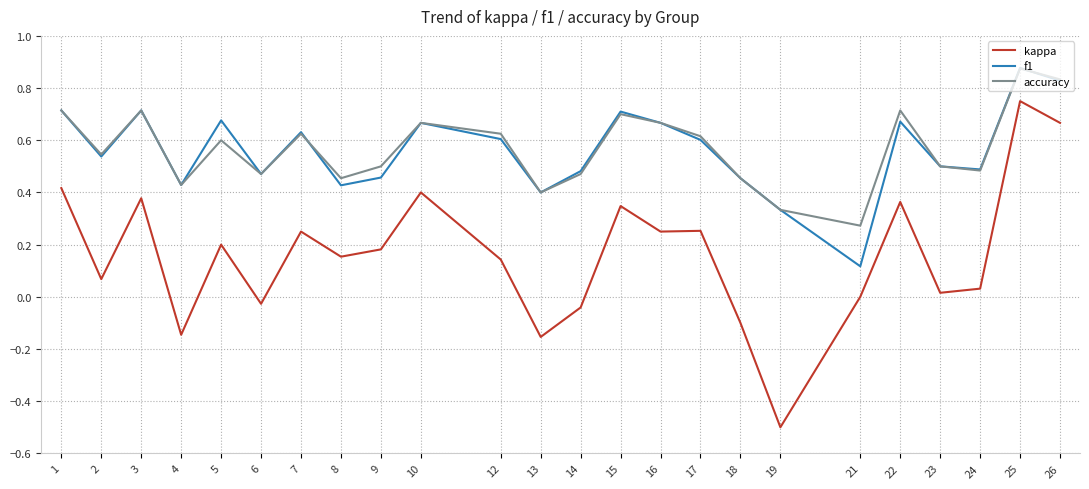

Count the number of data series in this chart.

3